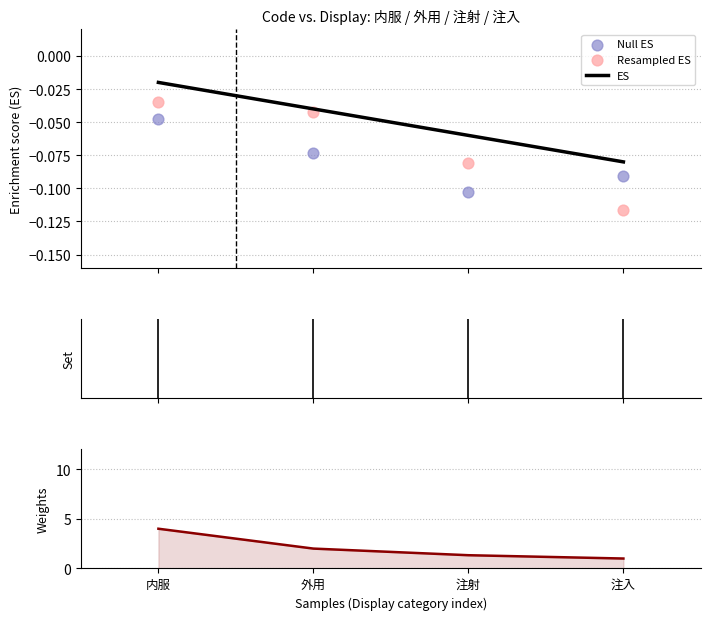

Which series has the largest total across all categories?

Weights